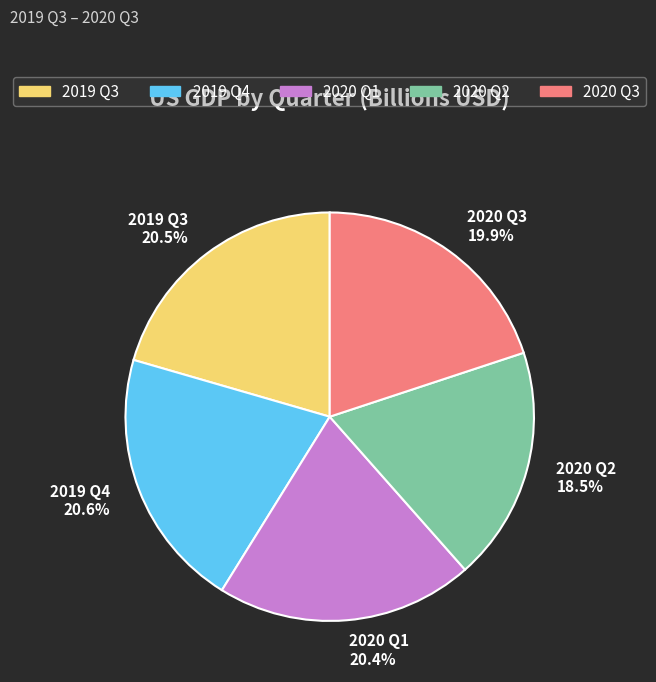

What percentage is the 2020 Q3 slice, to the nearest percent?

20%